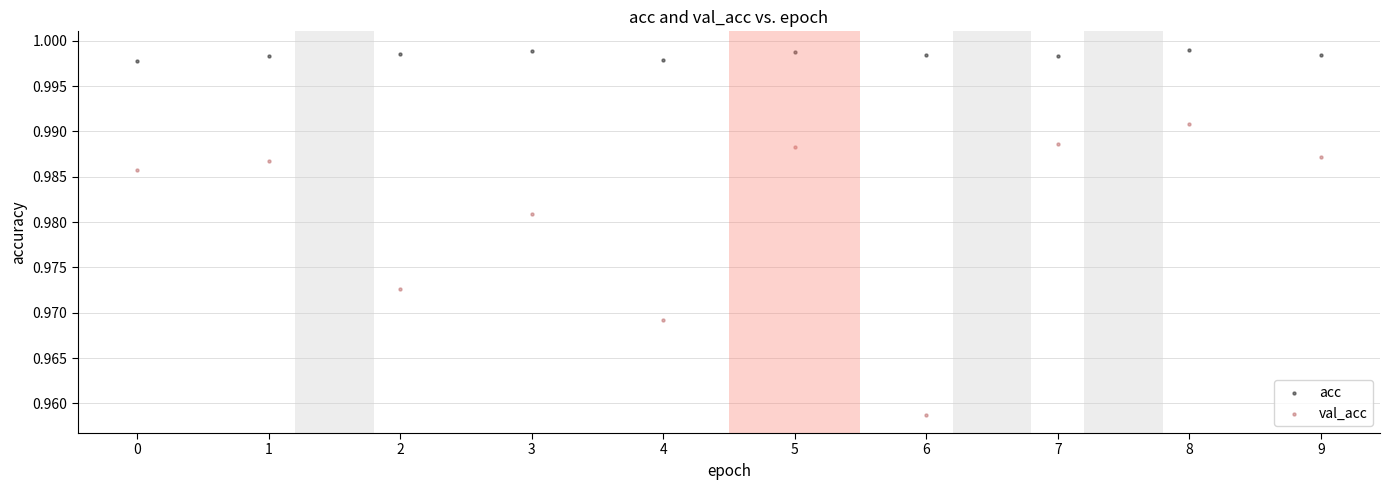

Which series has the widest spread of Y values?

val_acc